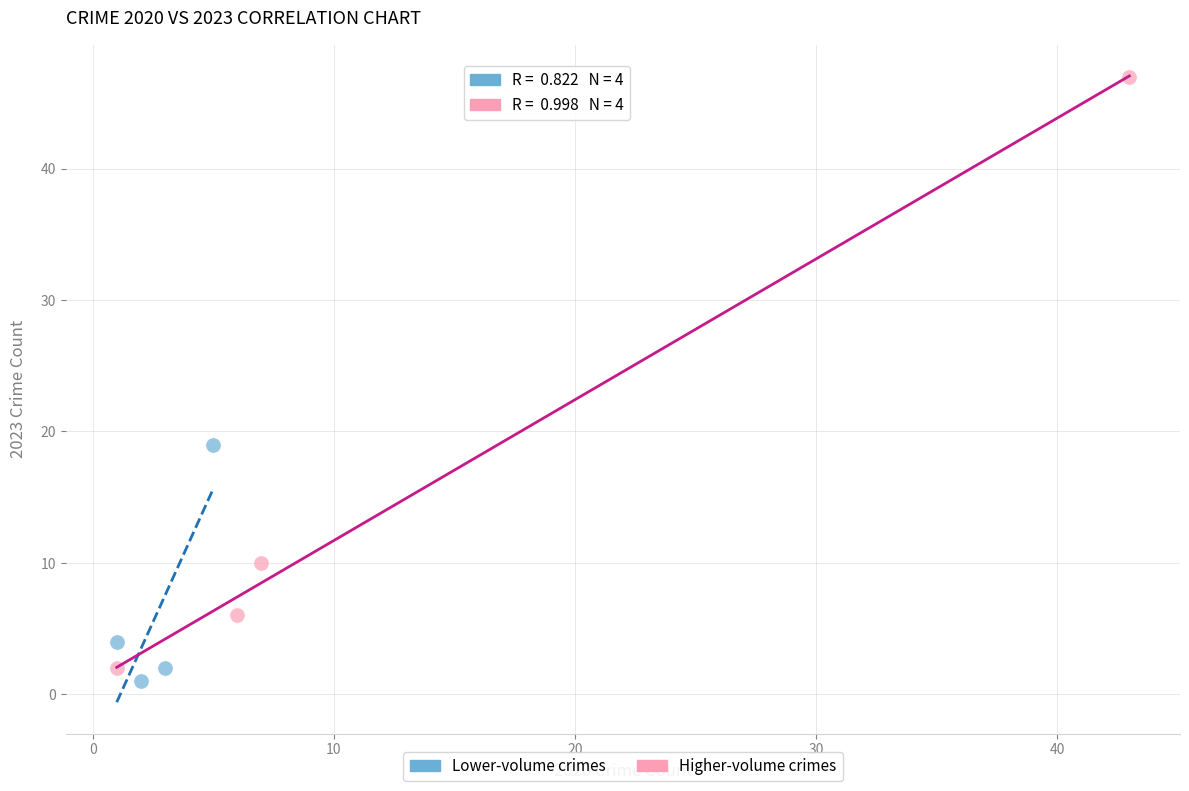

Which series has the widest spread of Y values?

Higher-volume crimes